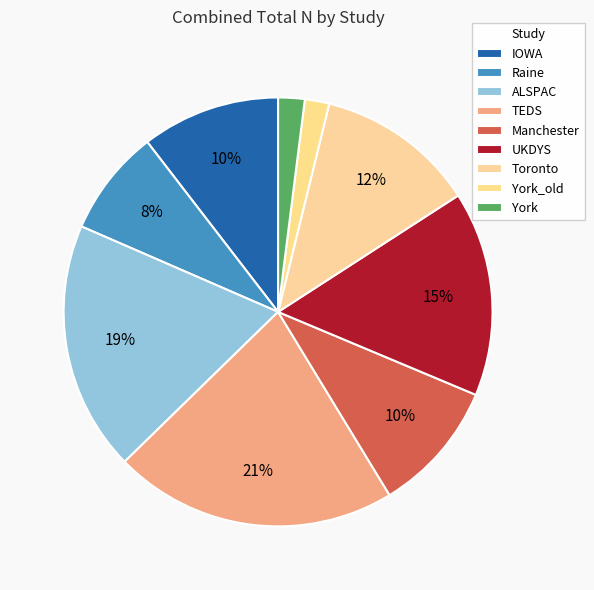

Is York_old the majority of the pie?

No